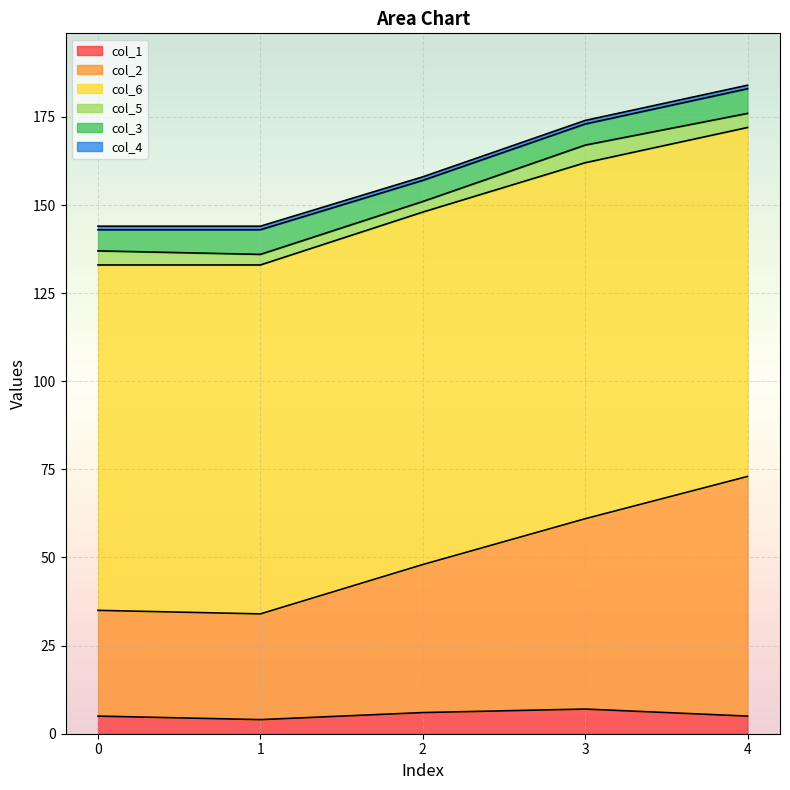

At which category is the sum across all series the highest?

4